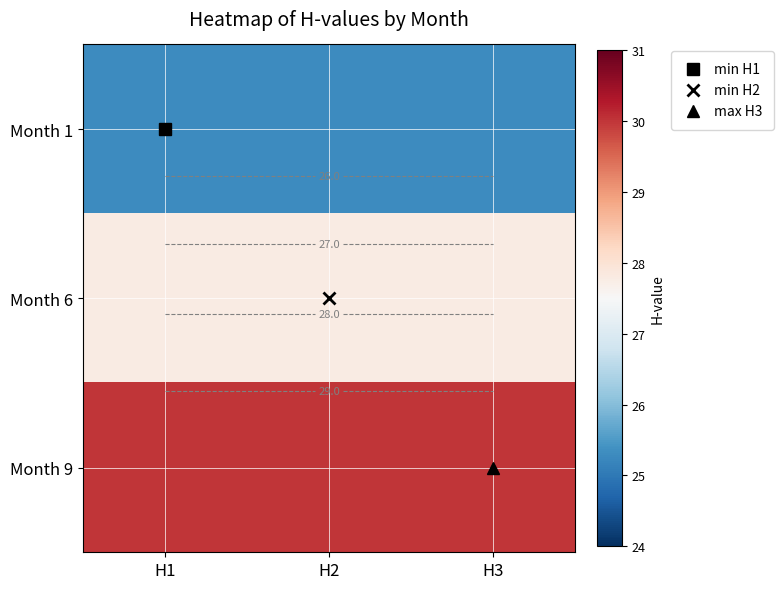

At how many categories does at least one series exceed 28?

3